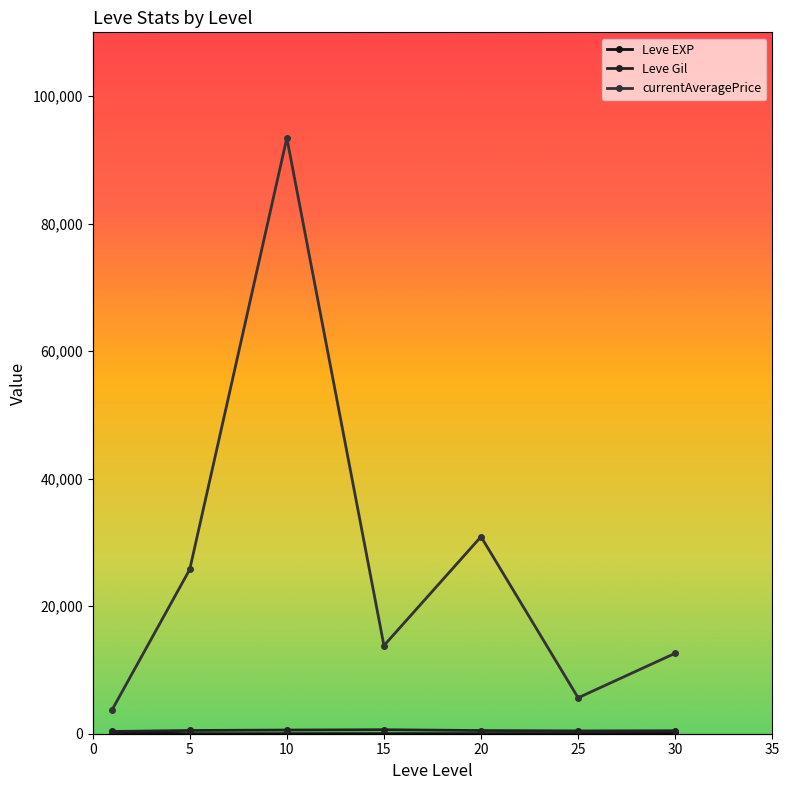

What are all the series names shown in the legend?

Leve EXP, Leve Gil, currentAveragePrice